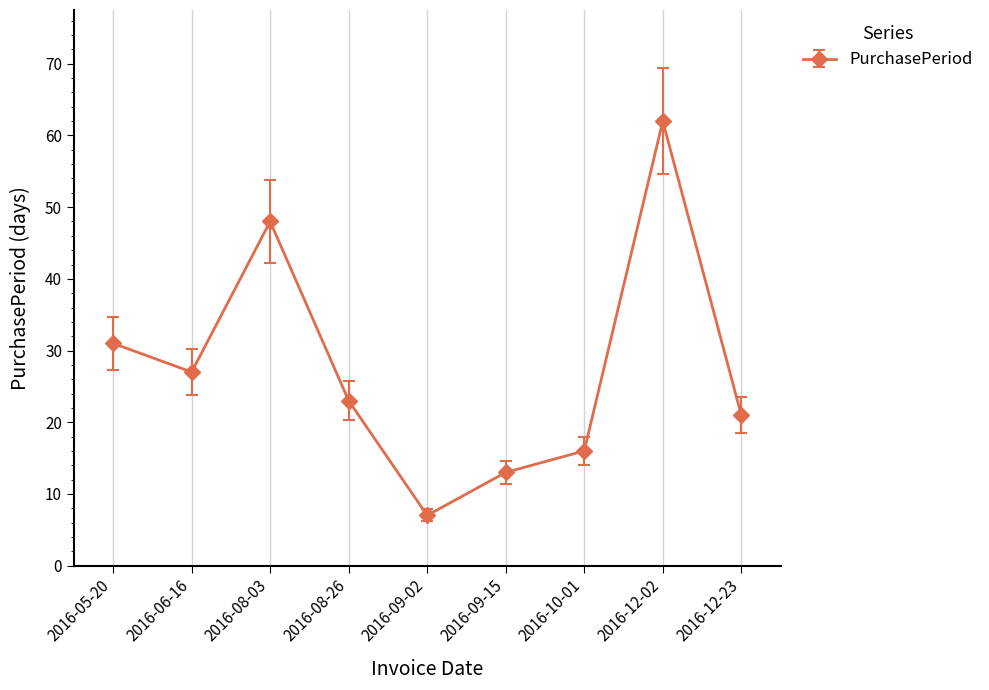

The chart shows a value of 108 at 2016-12-02. True or false?

False